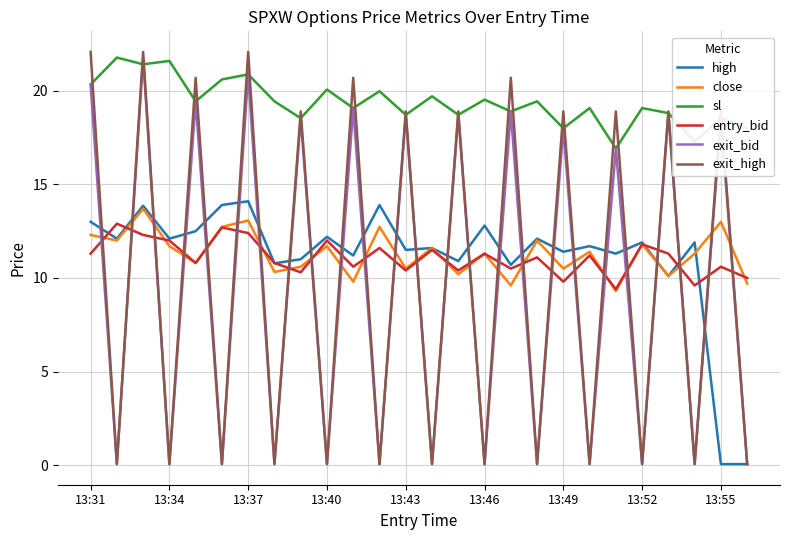

How many intersections are there between exit_bid and entry_bid?

25